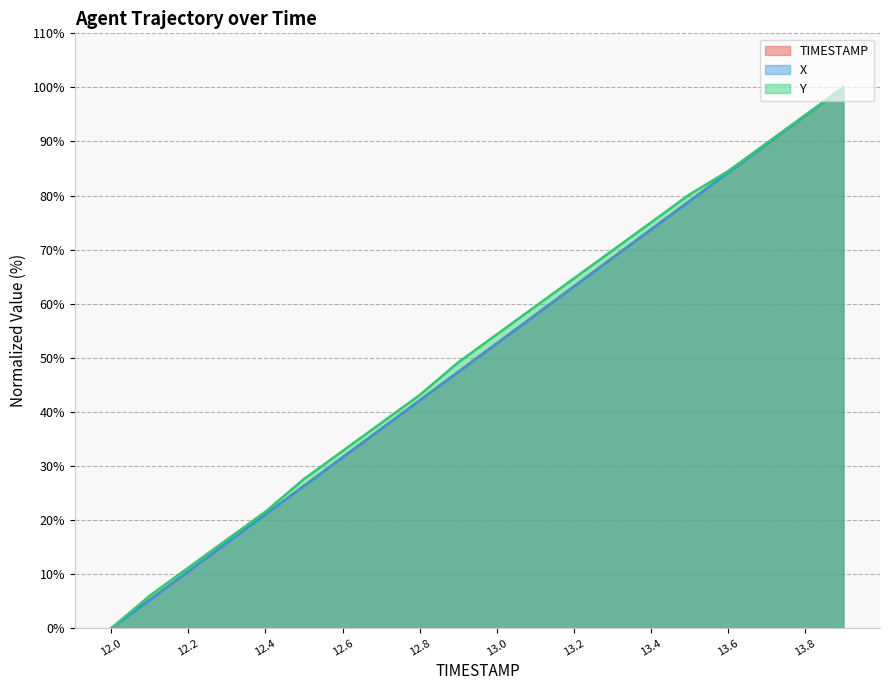

What is the average value of the X series?

50.0